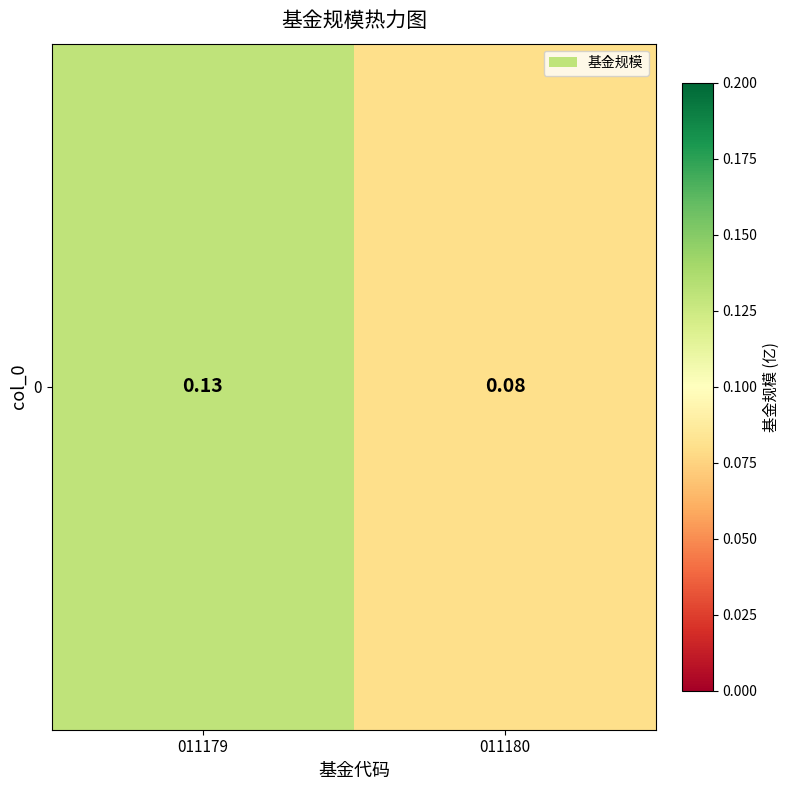

The value at 011180 is 0.1. True or false?

True